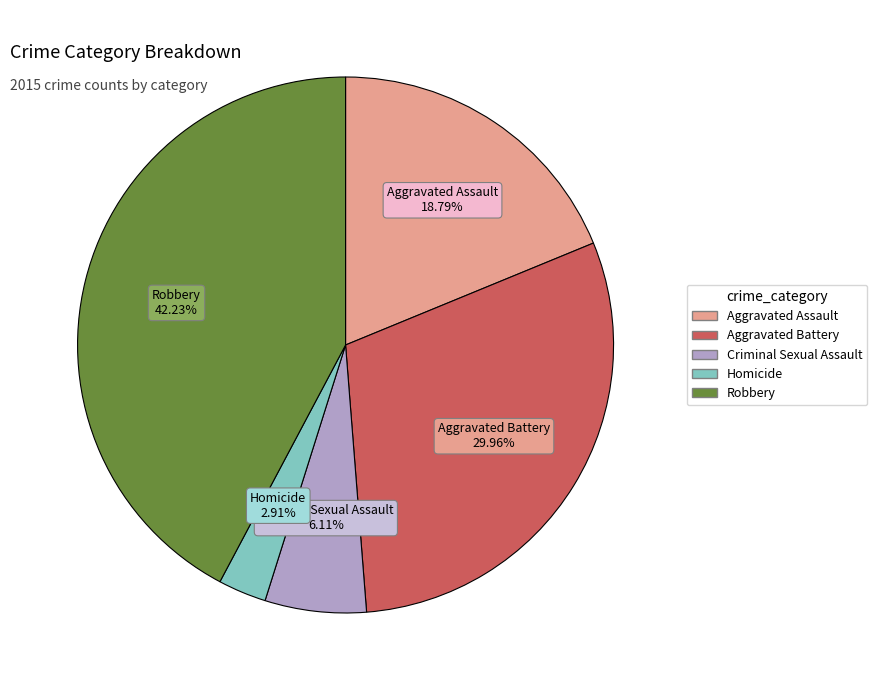

Approximately how many times larger is the value at Criminal Sexual Assault compared to Aggravated Assault?

0.3